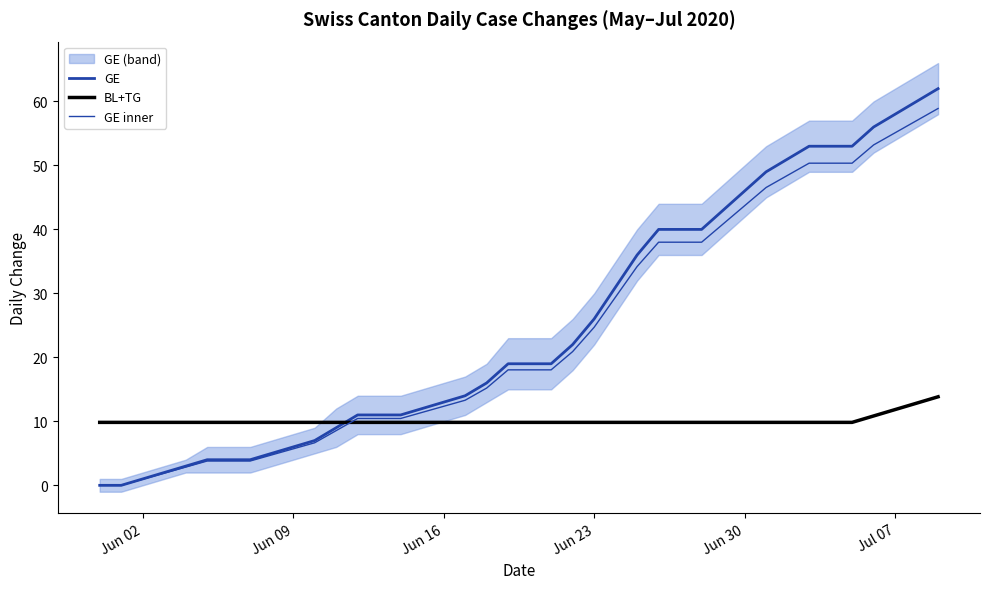

The value of BL+TG at Jun 16 is 9.8. True or false?

True